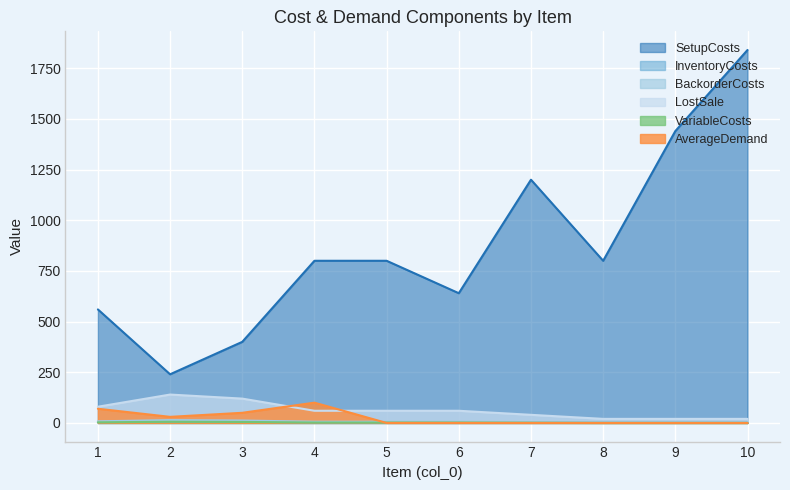

At which label does InventoryCosts first exceed 3?

1